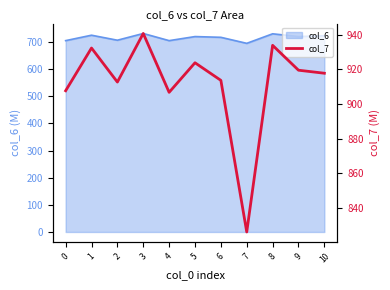

How many data points does each series have?

11